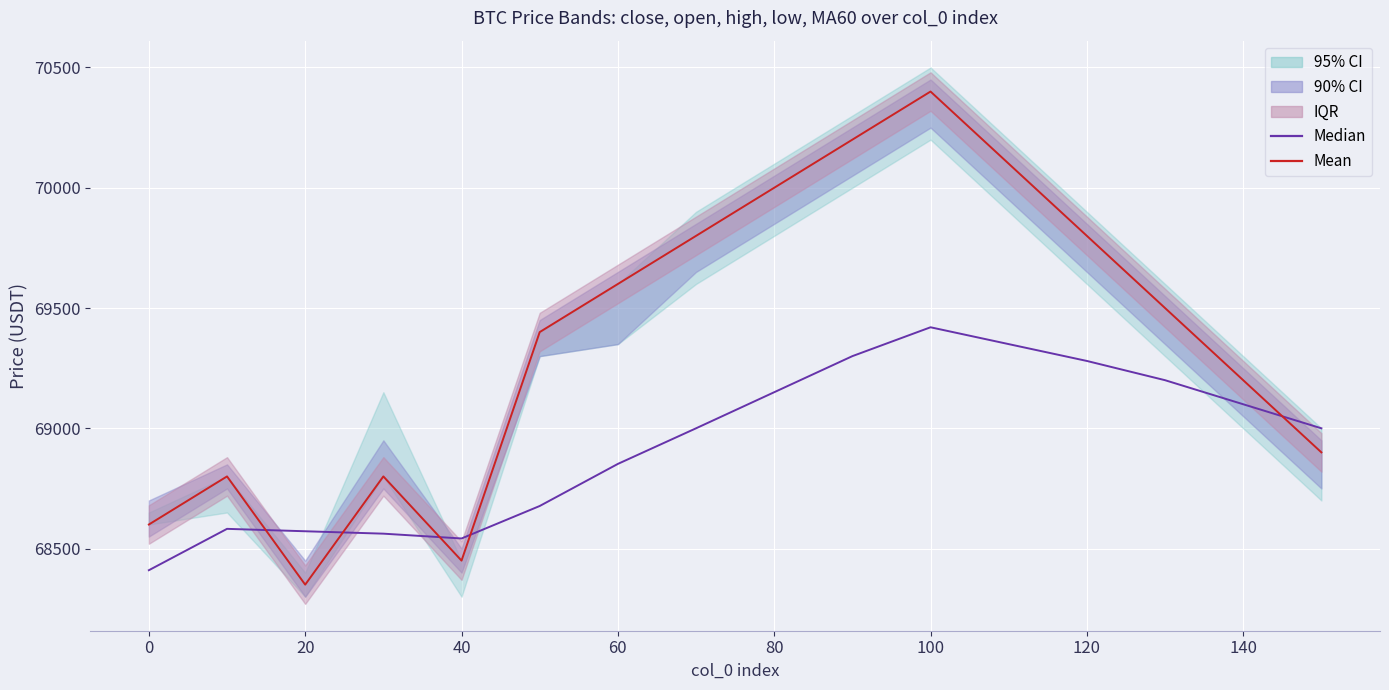

What is the value of the Mean point at the 3rd from the left?

68350